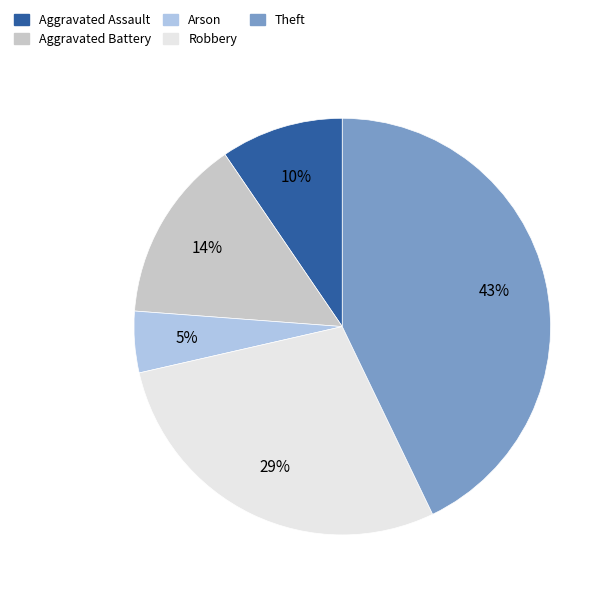

To the nearest percent, what is the average slice percentage?

20%